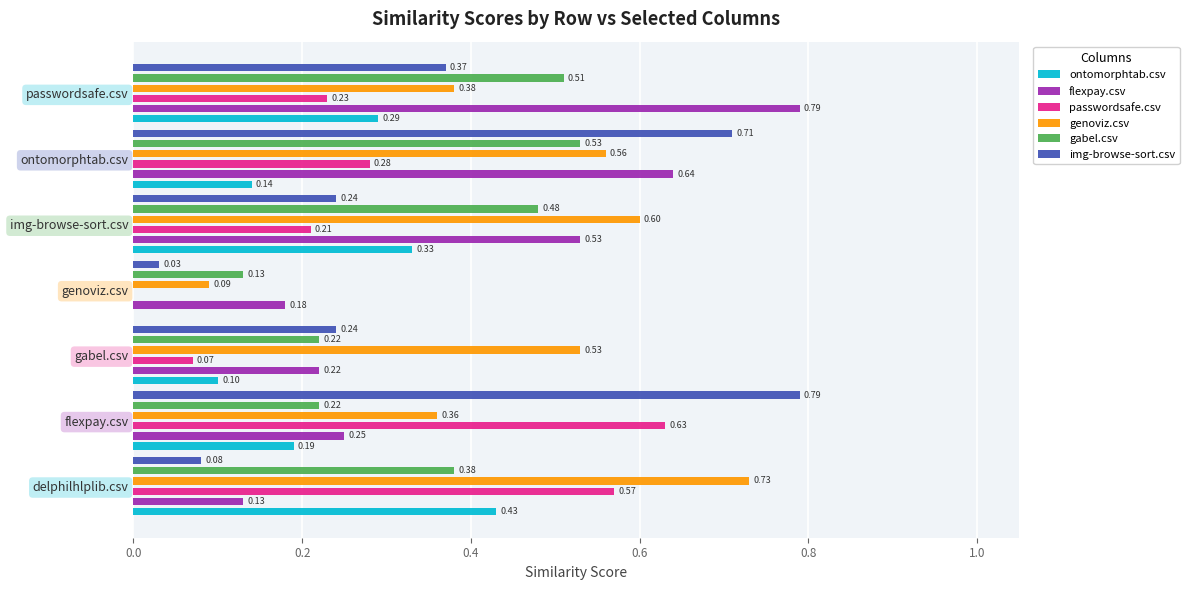

What is the maximum value shown in the chart?

0.8